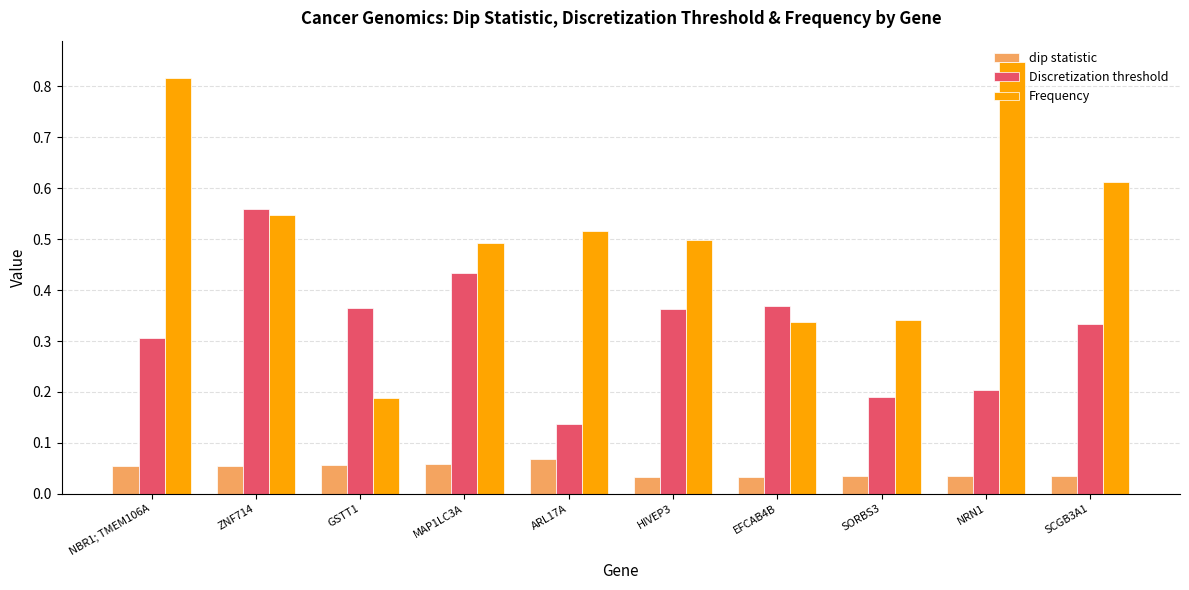

Which series has the widest spread of values?

Frequency